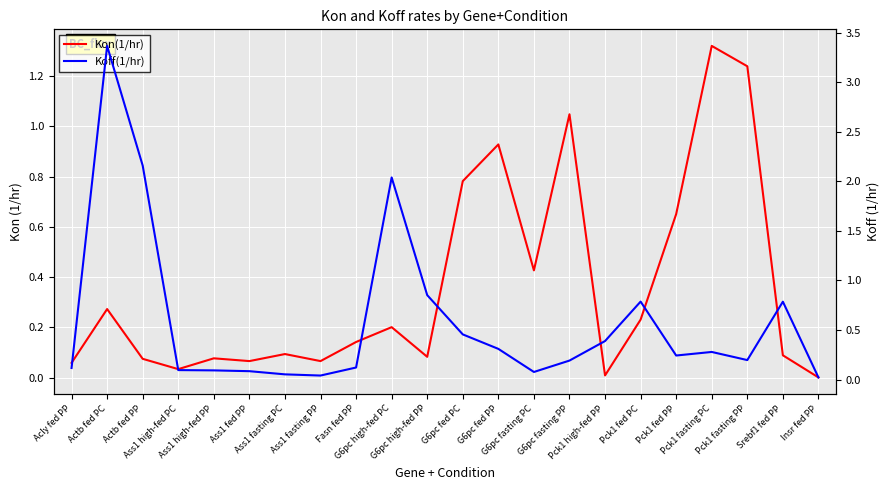

At which category does Kon(1/hr) reach its first local valley?

Ass1 high-fed PC